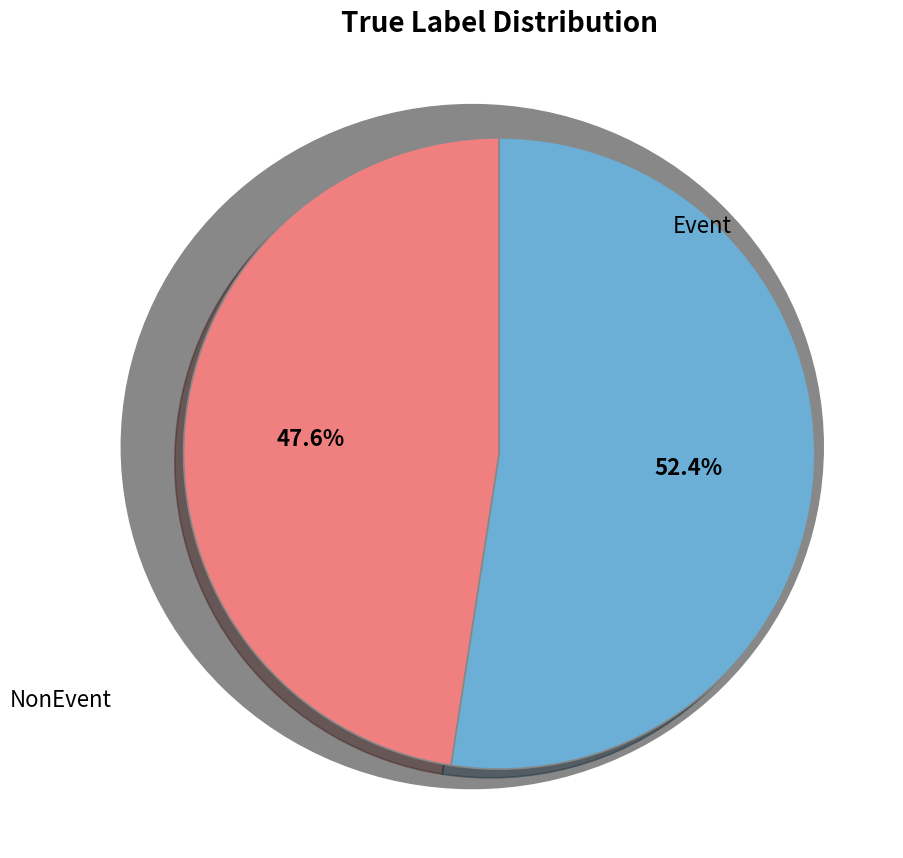

Is there any slice that represents more than half of the pie?

Yes